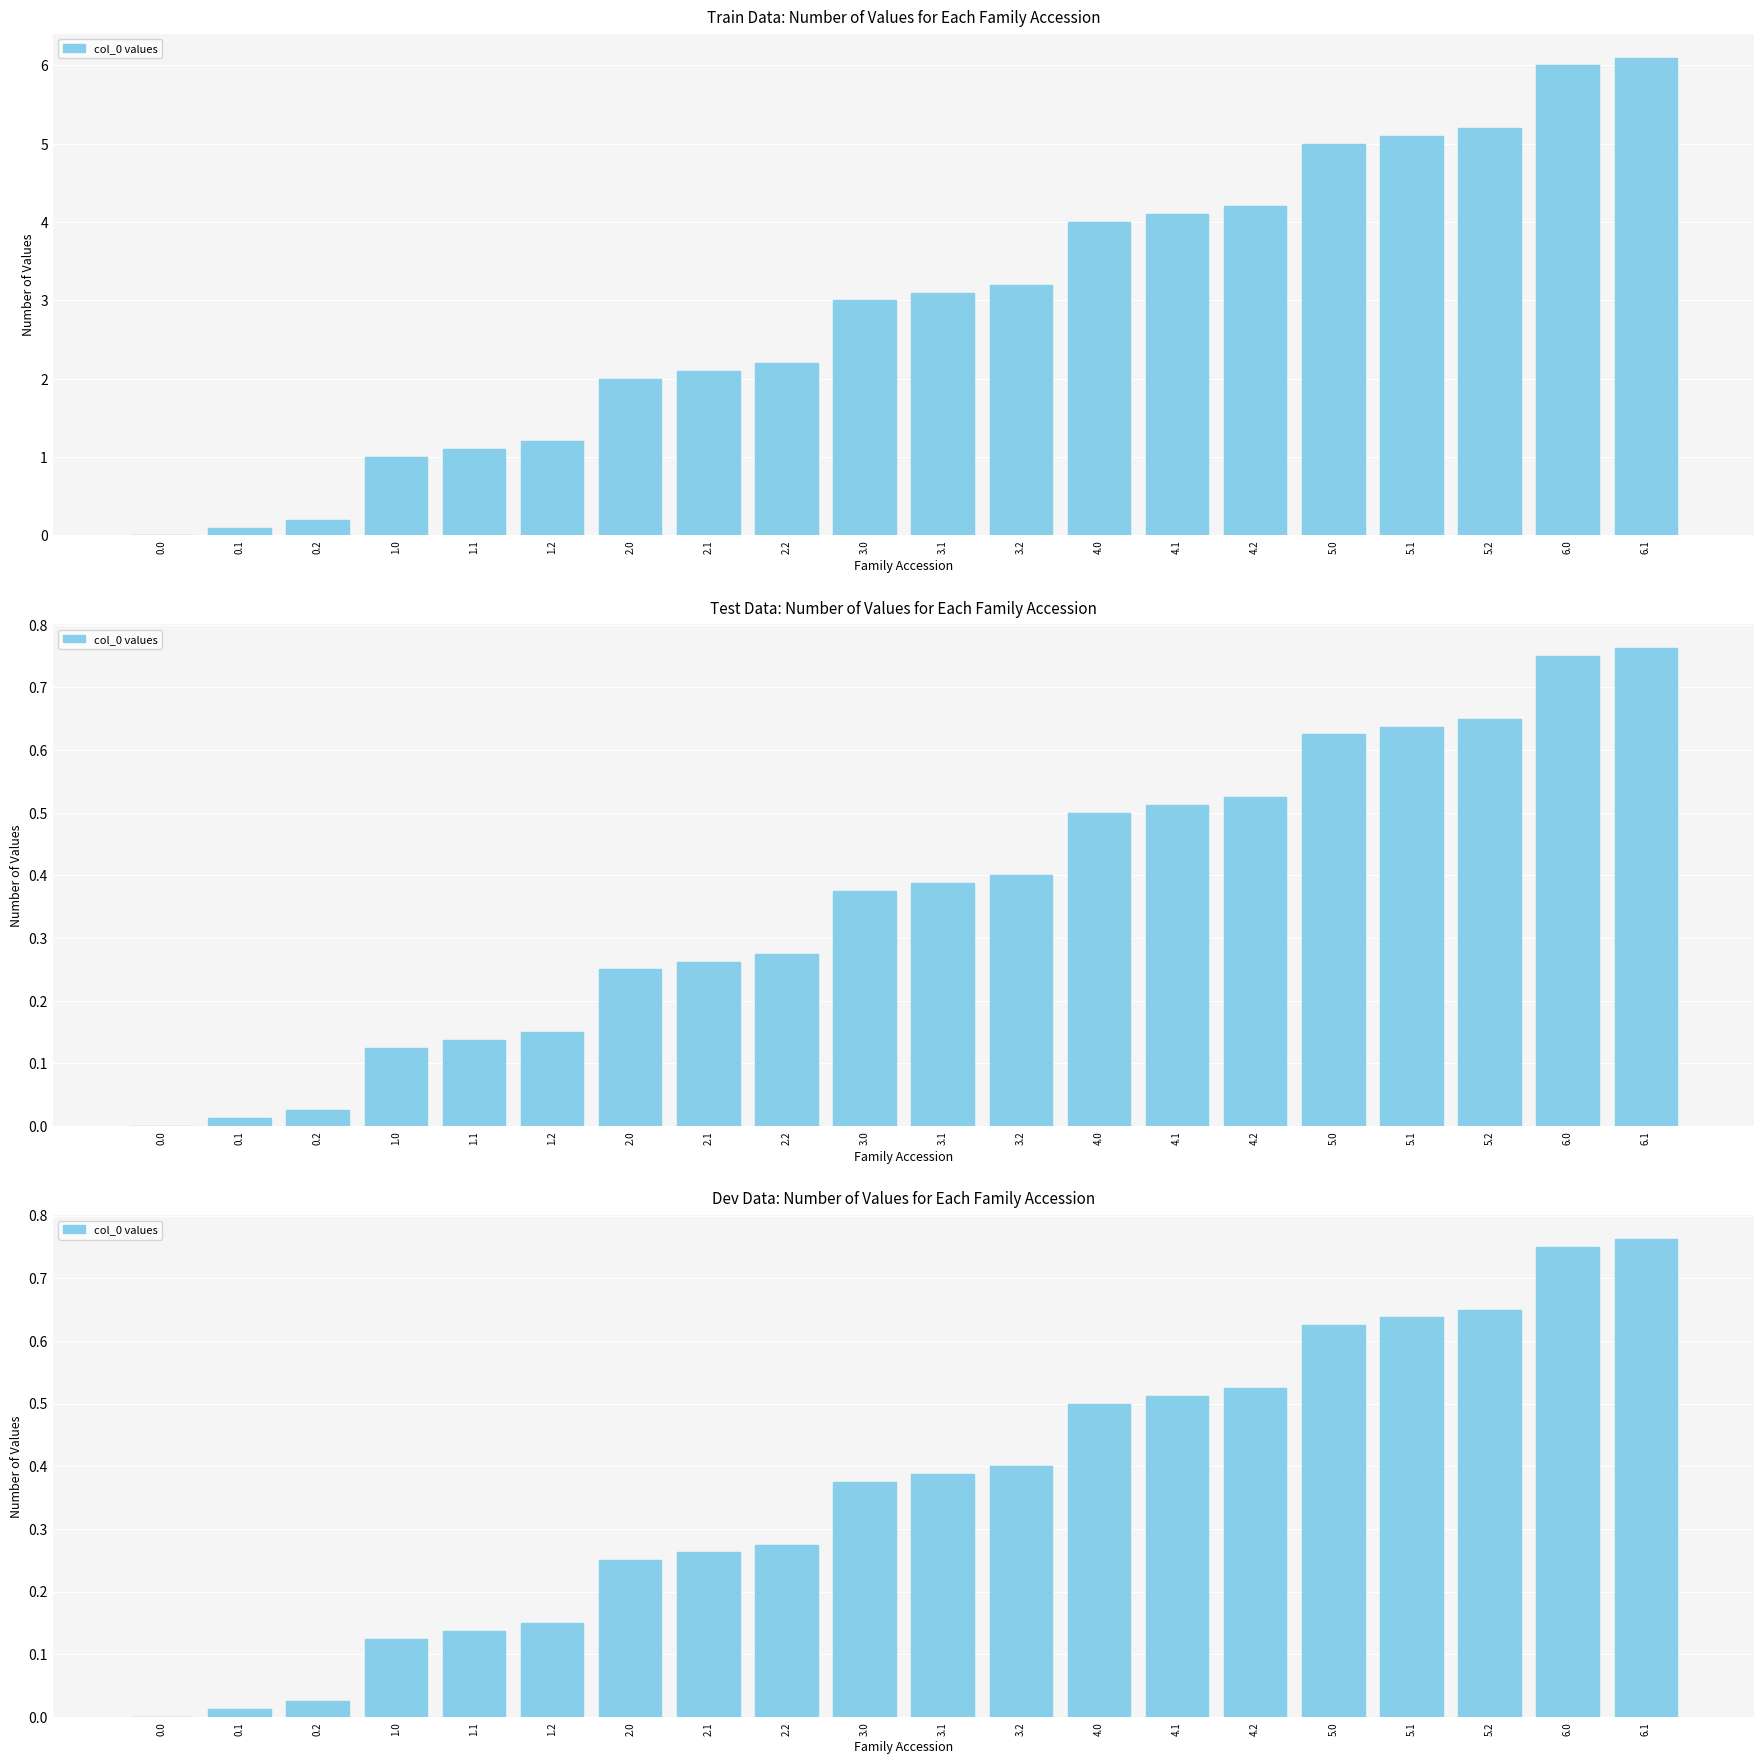

What is the sum of the values at 4.0 and 5.2?

1.1